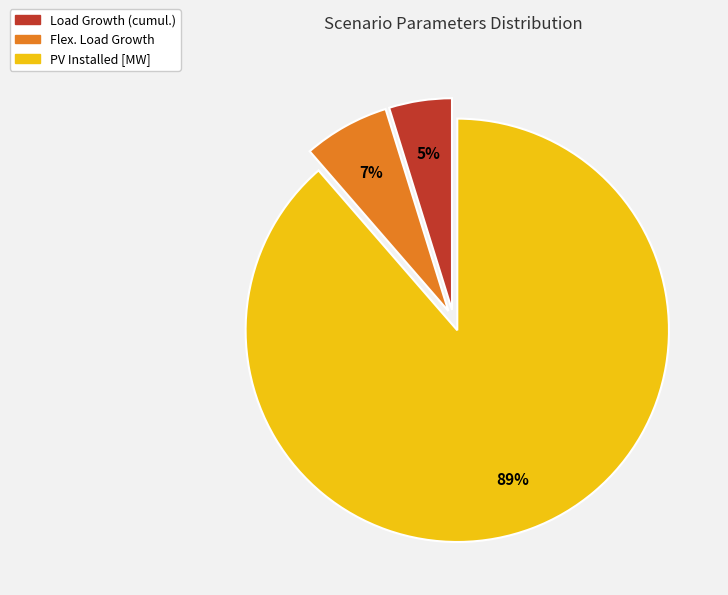

Is there a majority slice in this chart?

Yes